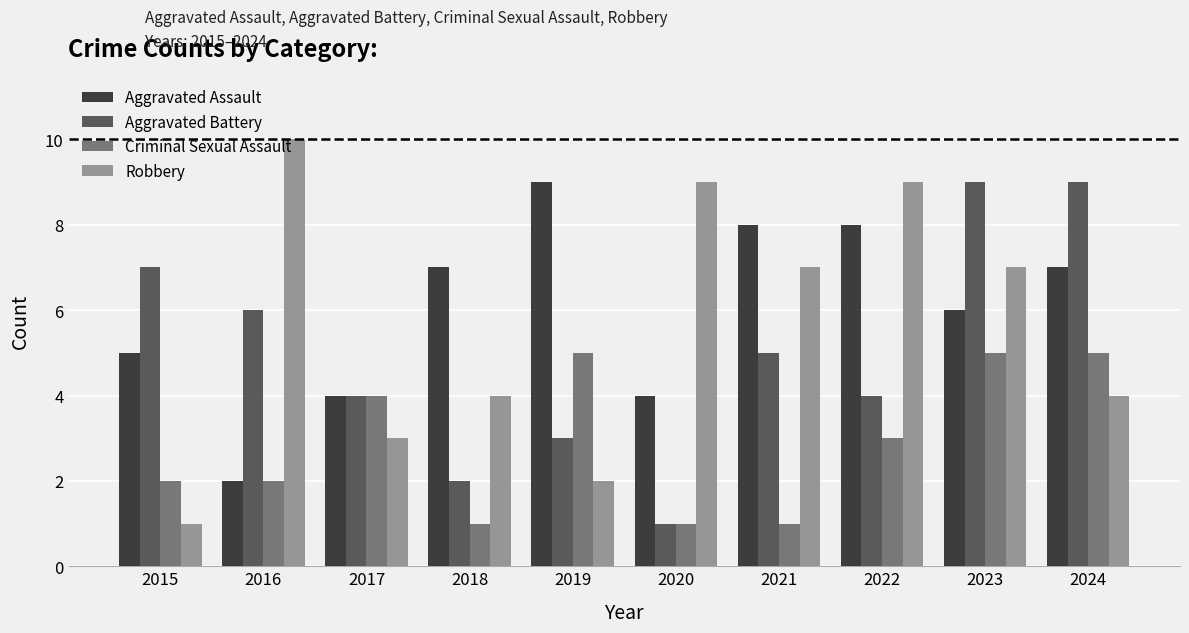

At how many categories does at least one series exceed 2?

10